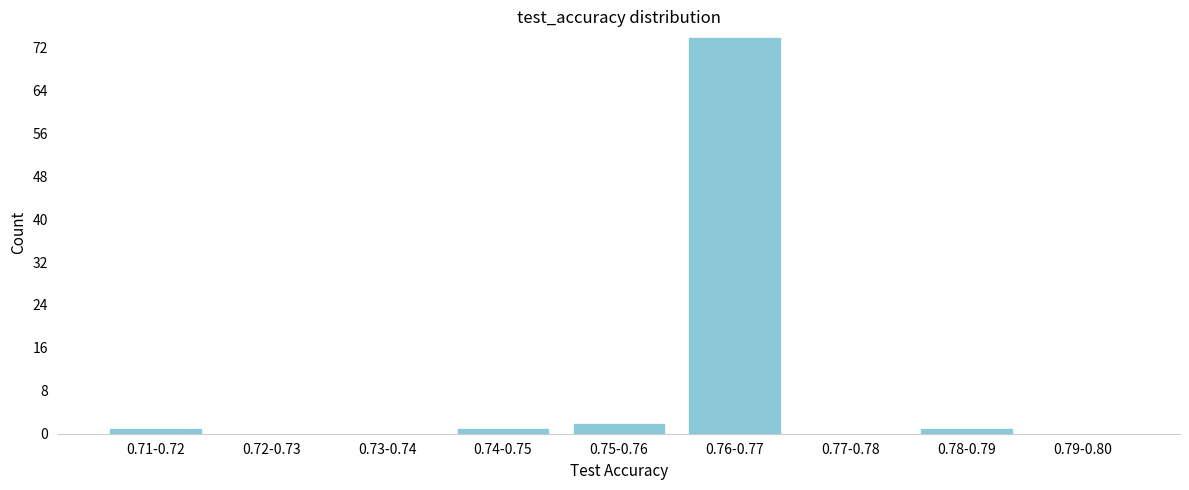

Reading right to left, transcribe all the data shown in this chart.

0.79-0.80=0	0.78-0.79=1	0.77-0.78=0	0.76-0.77=74	0.75-0.76=2	0.74-0.75=1	0.73-0.74=0	0.72-0.73=0	0.71-0.72=1